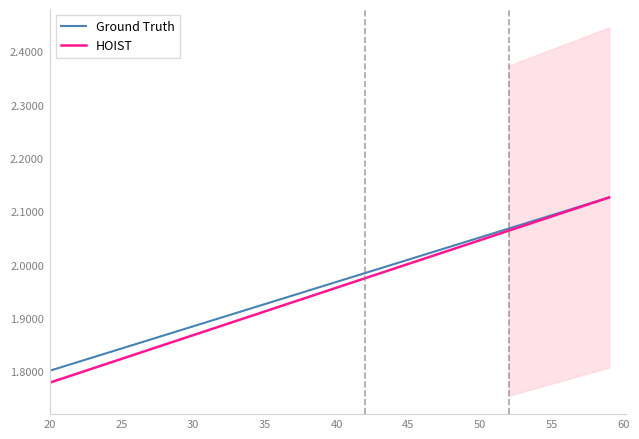

Does the chart display data point markers on the line(s)?

No